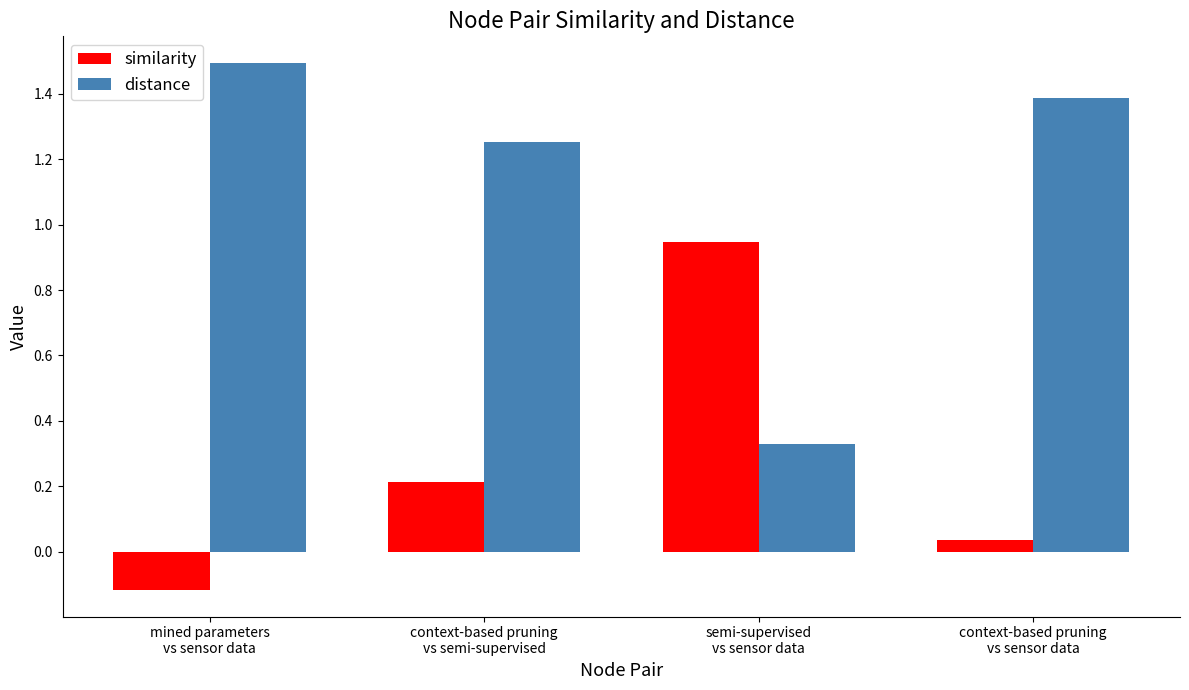

Rank the series at context-based pruning
vs semi-supervised from highest to lowest value.

distance, similarity